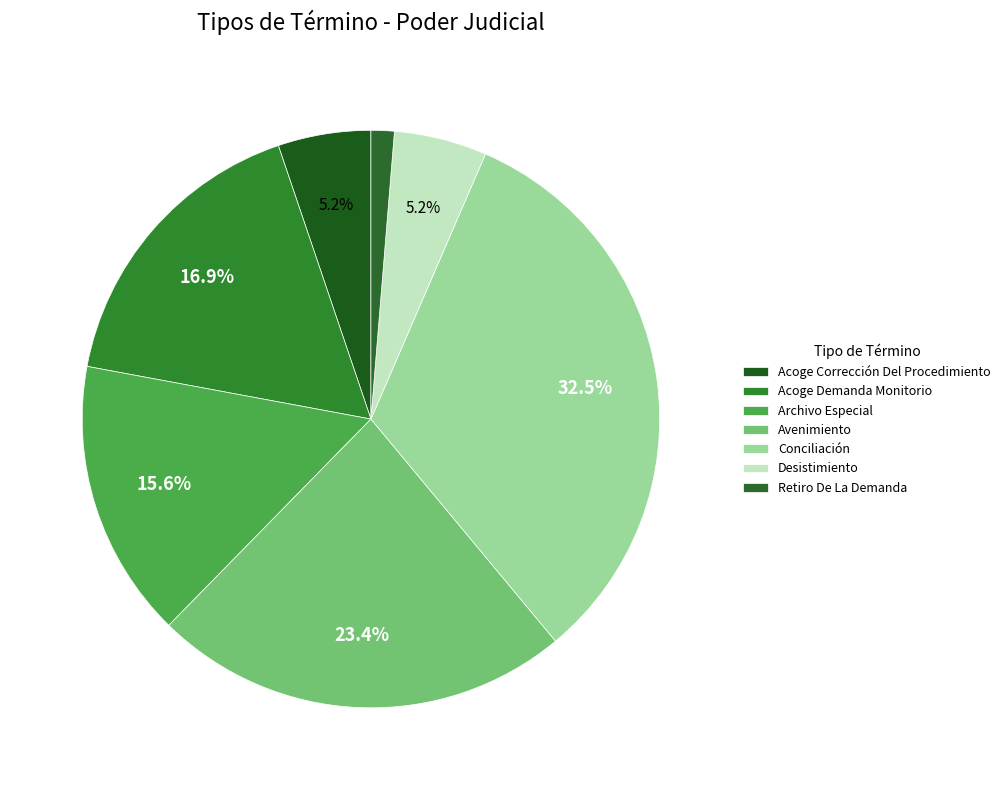

Rank the categories by value from highest to lowest.

Conciliación, Avenimiento, Acoge Demanda Monitorio, Archivo Especial, Acoge Corrección Del Procedimiento, Desistimiento, Retiro De La Demanda